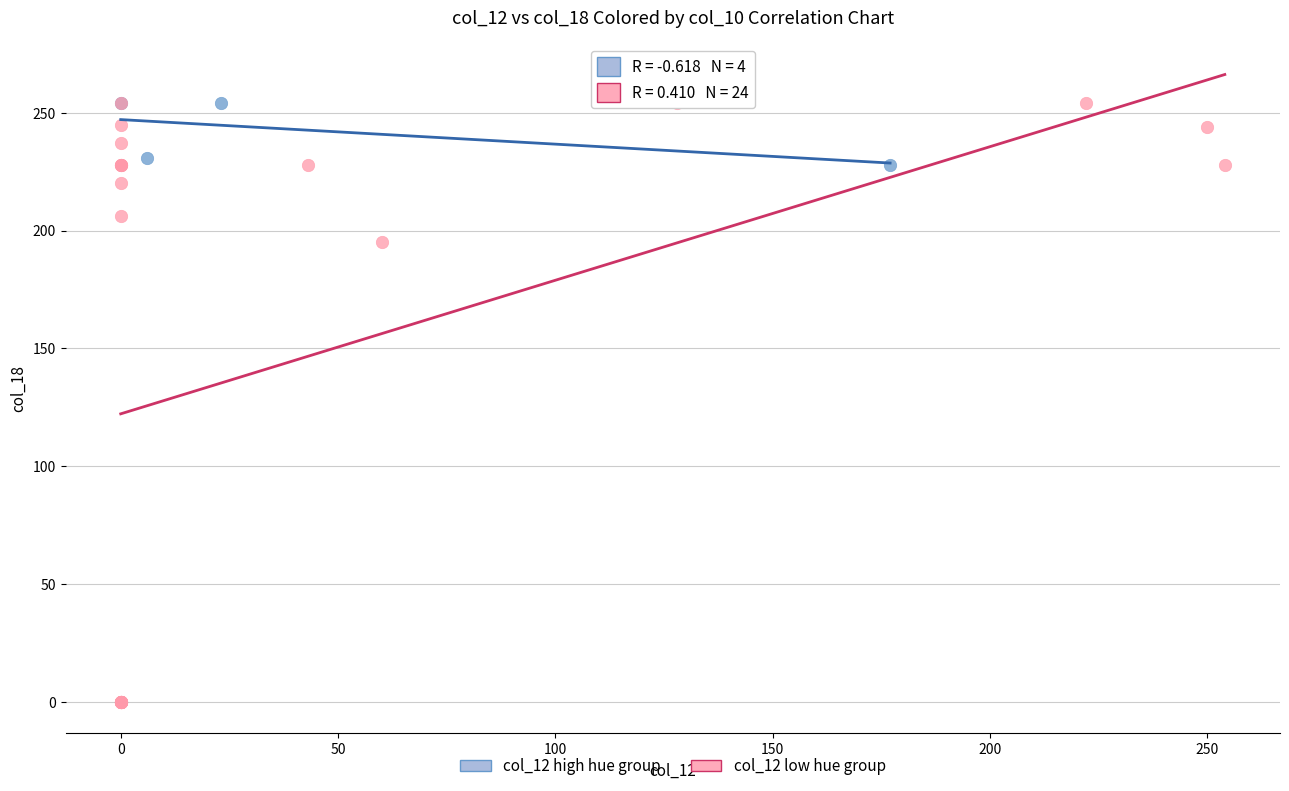

Which series has the widest spread of Y values?

col_12 low hue group